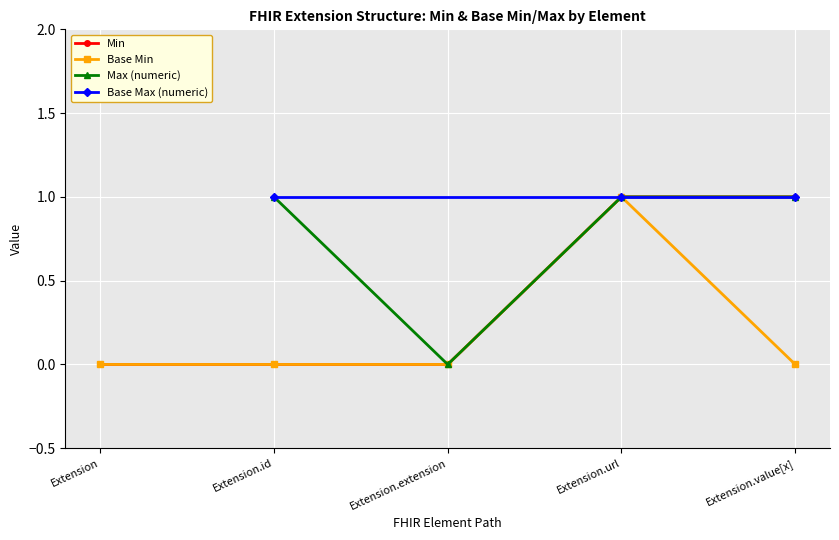

Is this an area chart (filled region under the line)?

No